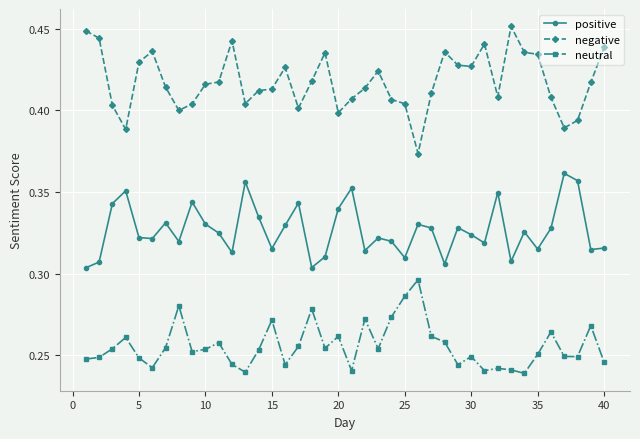

Count the negative values in the range 0 to 1.

40